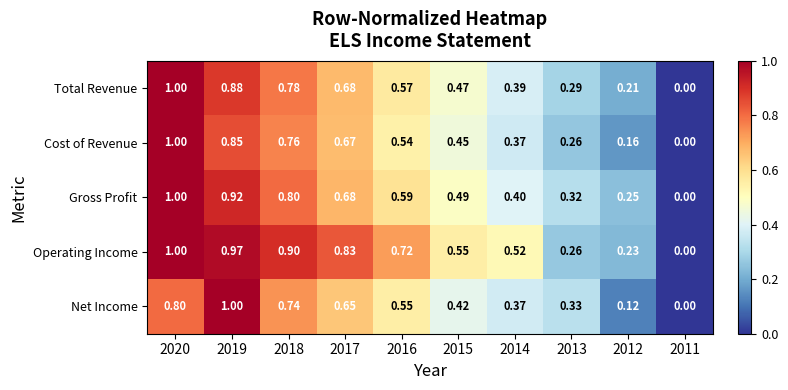

Which series has the largest total across all categories?

Operating Income